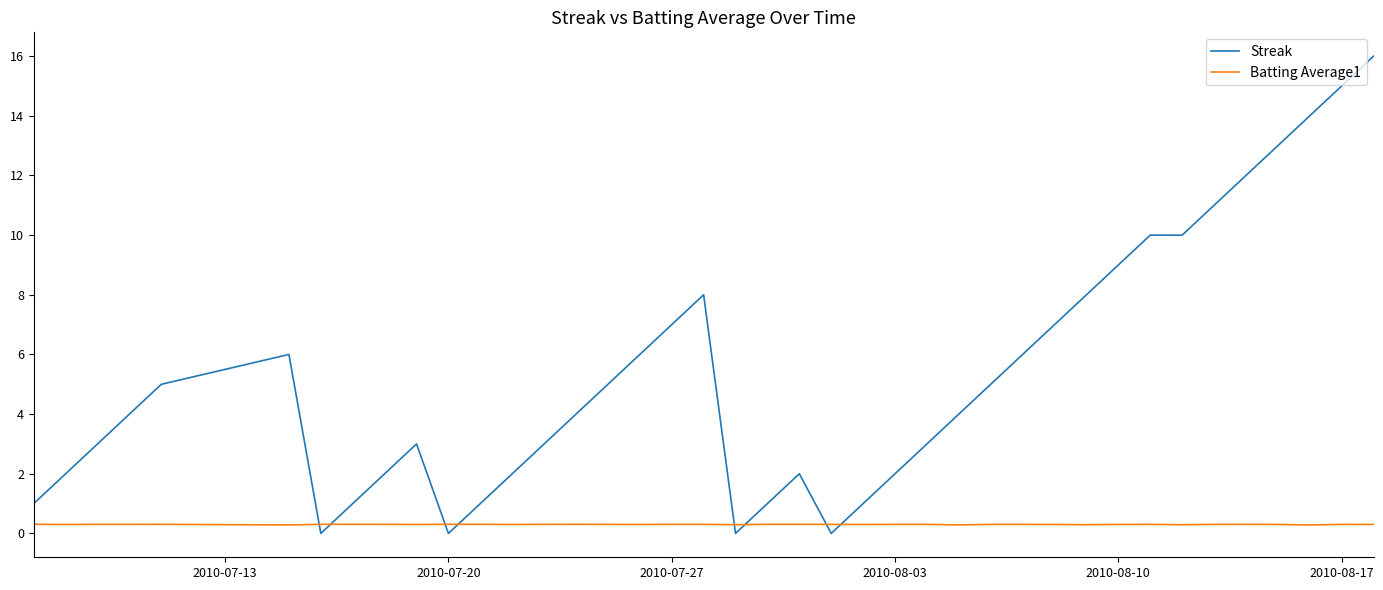

Rank the series by their maximum value, from highest to lowest.

Streak, Batting Average1